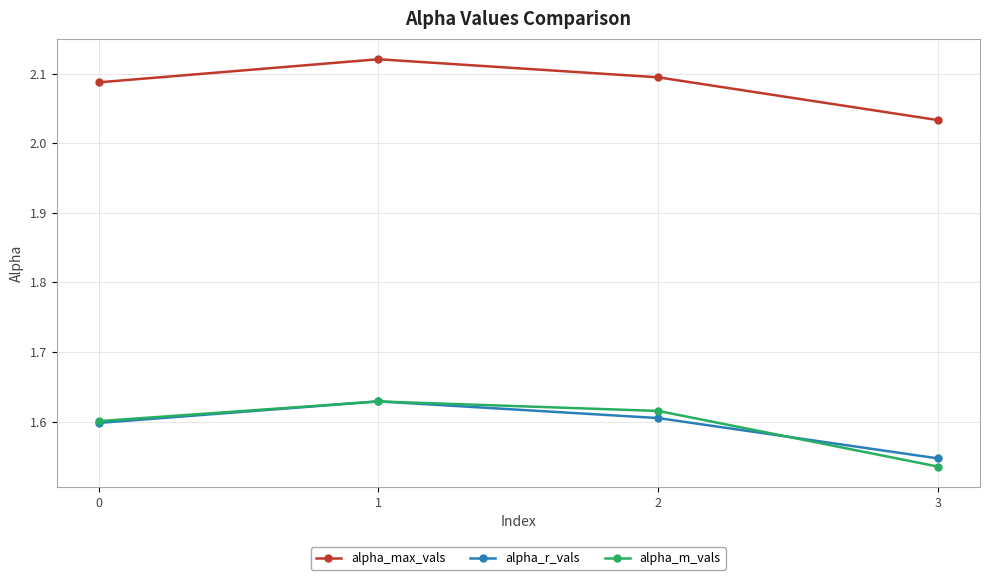

What is the total value across all series at 0?

5.3